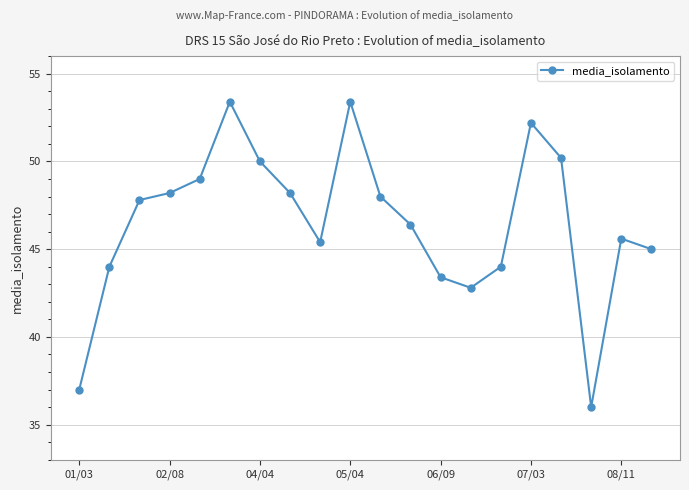

How many values exceed 47?

10